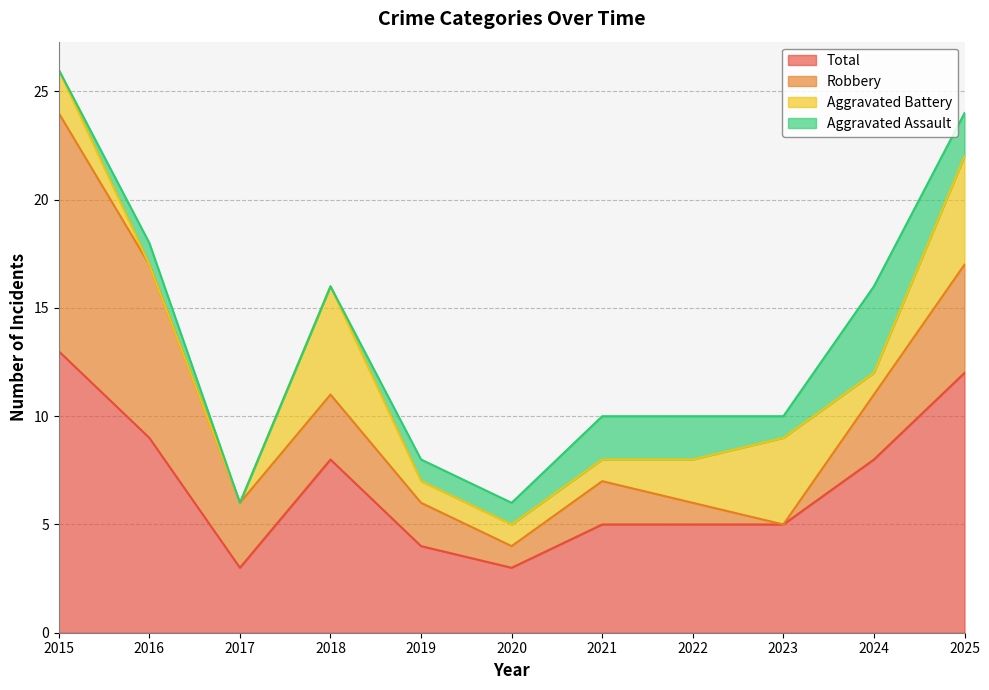

True or false: Robbery and Aggravated Assault intersect in this chart.

True